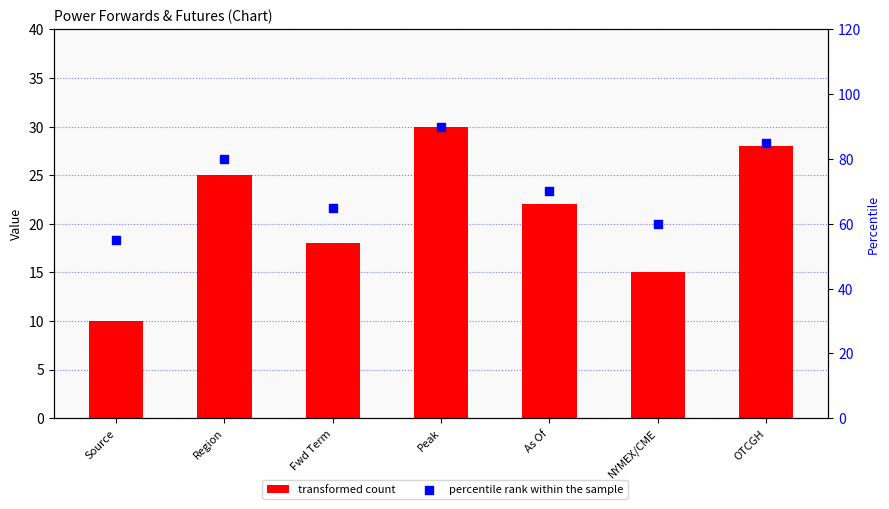

At which category is the sum across all series the highest?

Peak